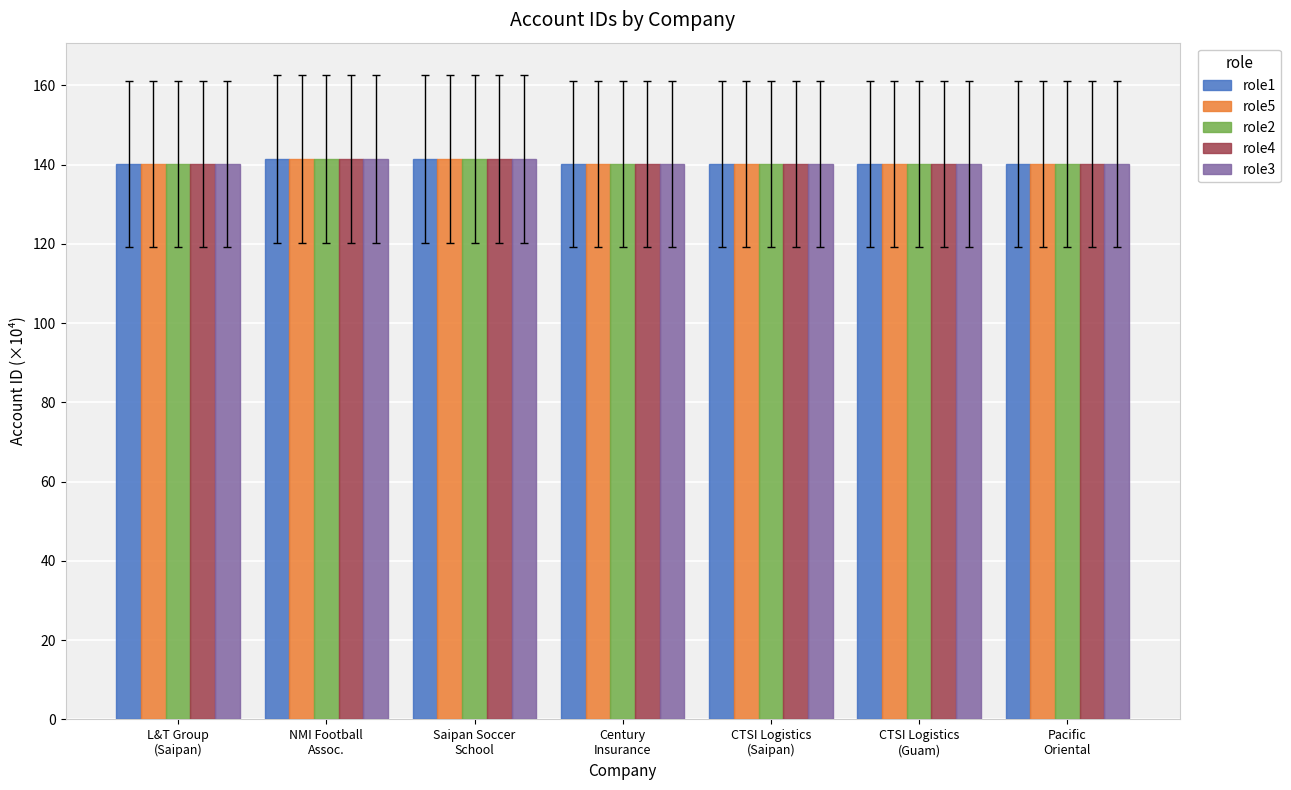

What is the smallest value displayed?

140.1